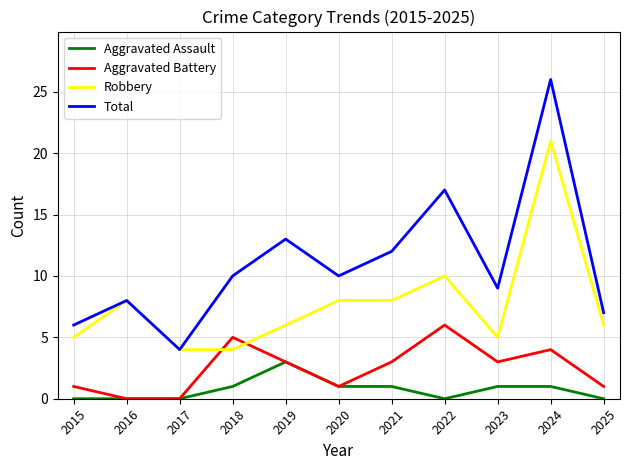

Which series has the largest total across all categories?

Total